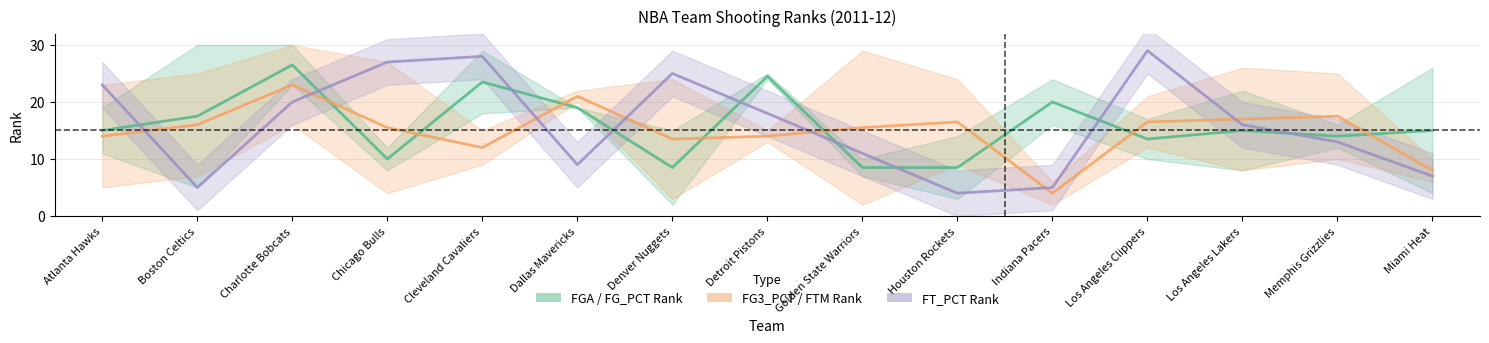

What is the approximate value of FG3_PCT_RANK / FTM_RANK at Golden State Warriors?

15.5